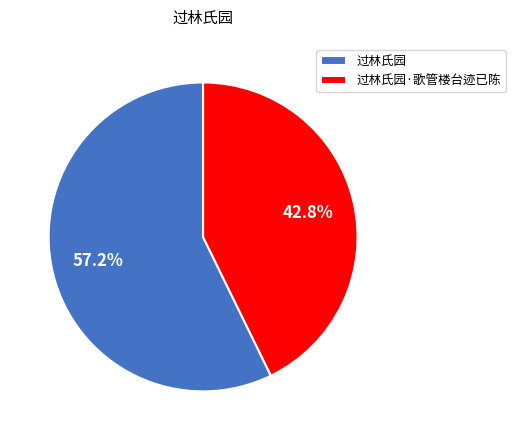

Which slice is the smallest?

过林氏园·歌管楼台迹已陈